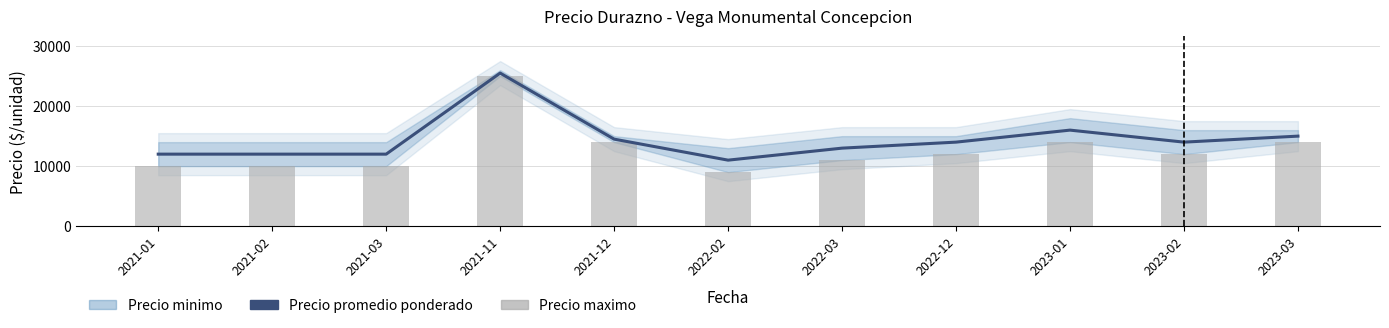

How many groups of bars are there?

11